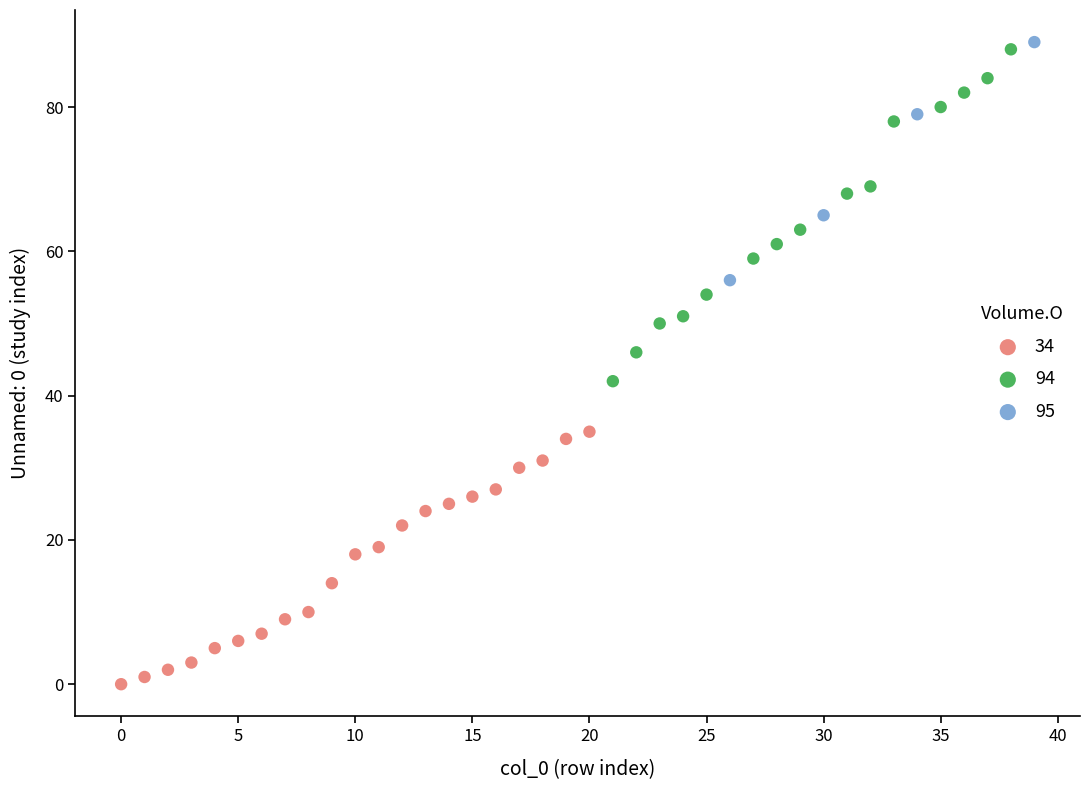

Which series has the largest Y range (max minus min)?

94